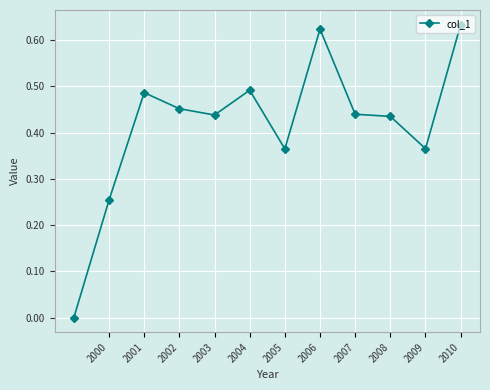

What is the sum of all values?

5.0